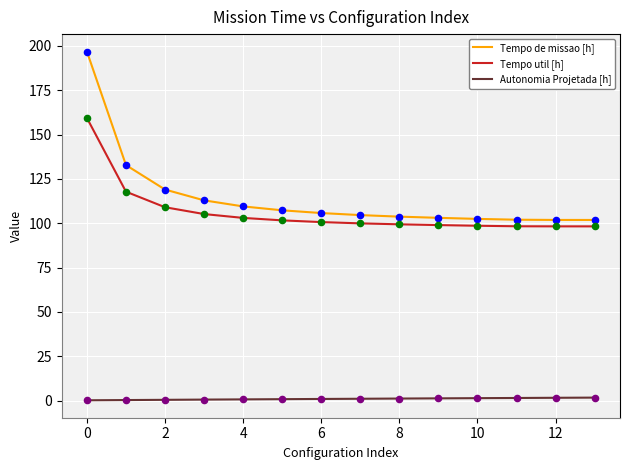

What is the maximum value for Tempo de missao [h]?

196.8